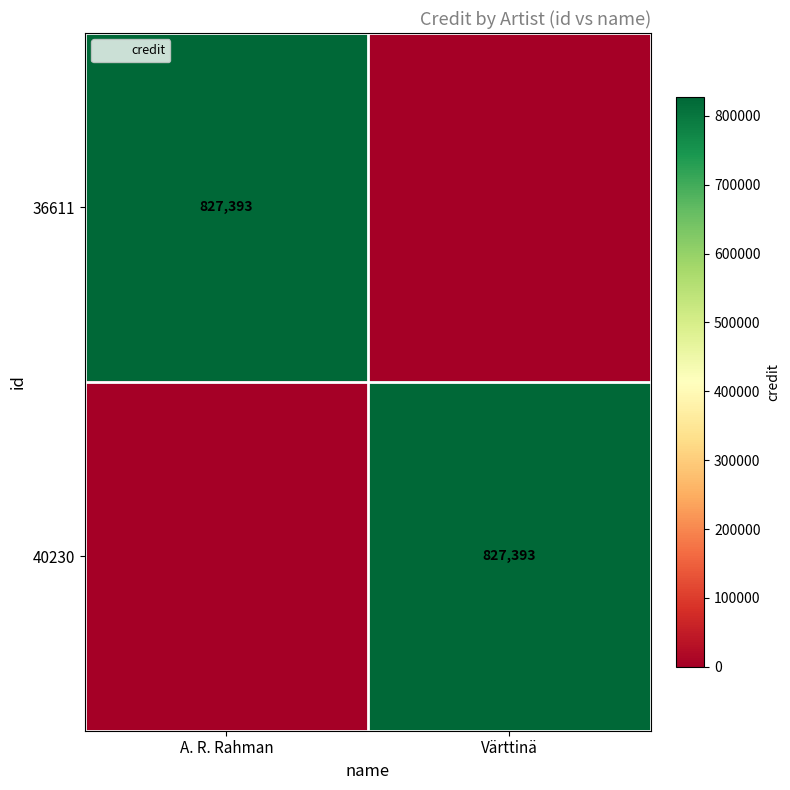

Which has a higher value, Värttinä or A. R. Rahman?

A. R. Rahman